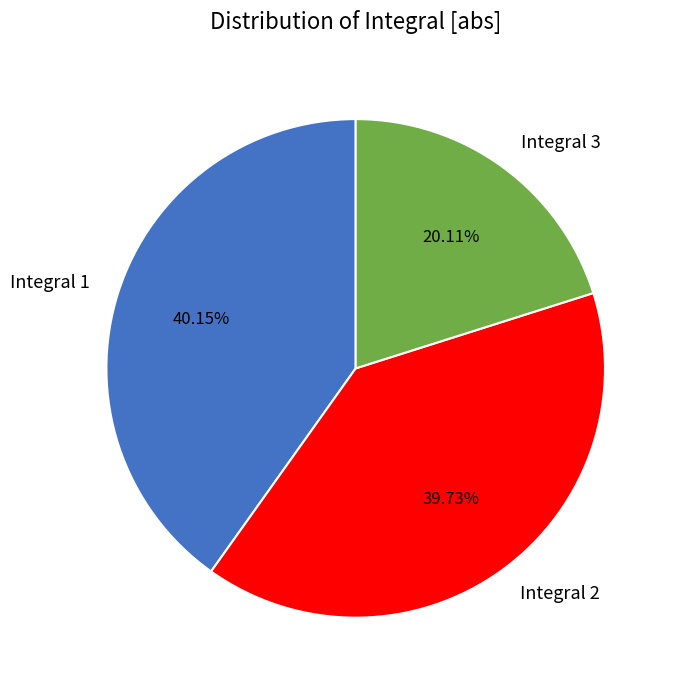

To the nearest percent, what percentage of the pie is Integral 1?

40%